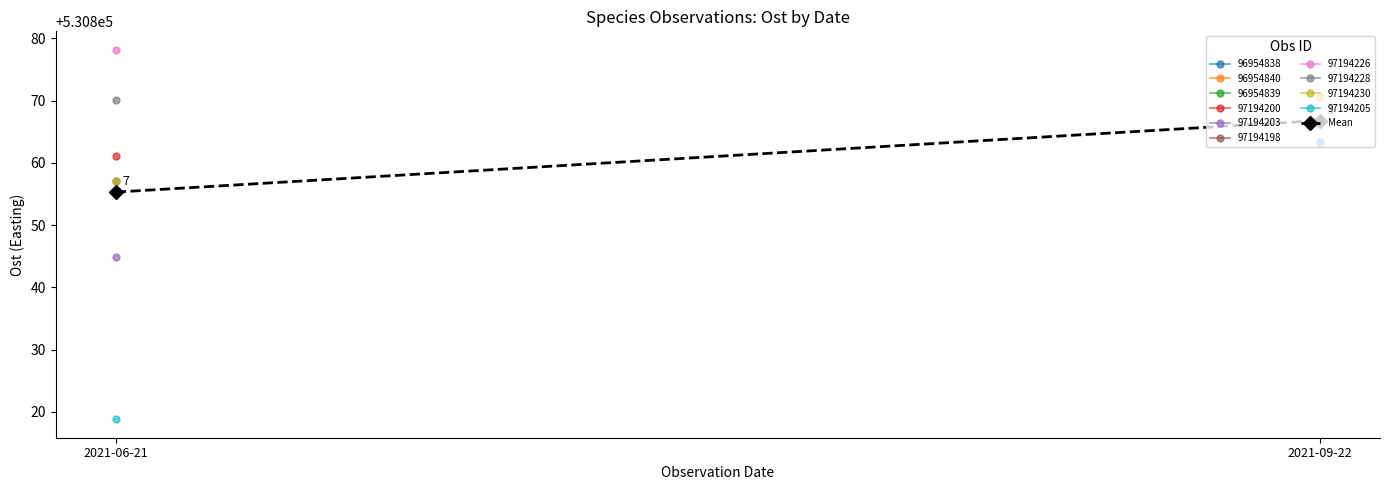

Approximately how many times larger is the value at 2021-06-21 compared to 2021-09-22?

1.0